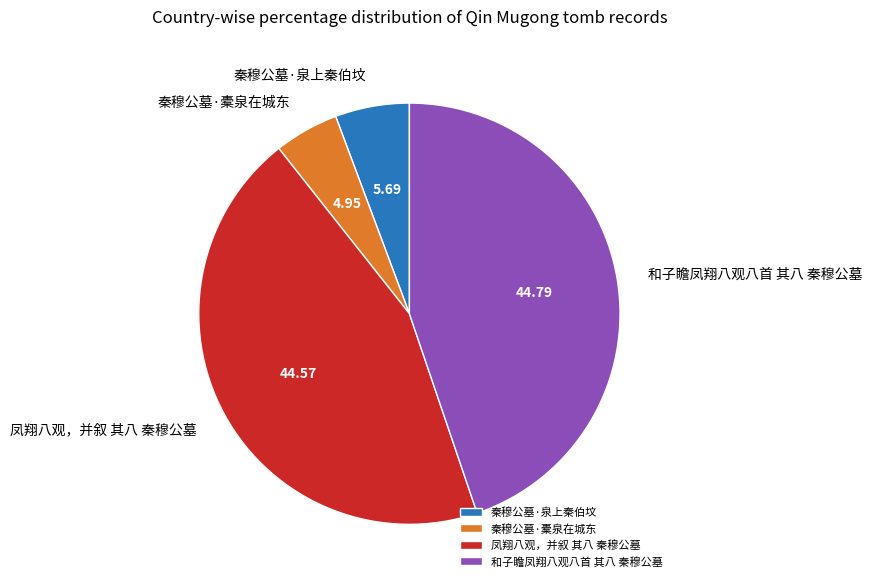

Which category has the smallest portion of the pie?

秦穆公墓·橐泉在城东